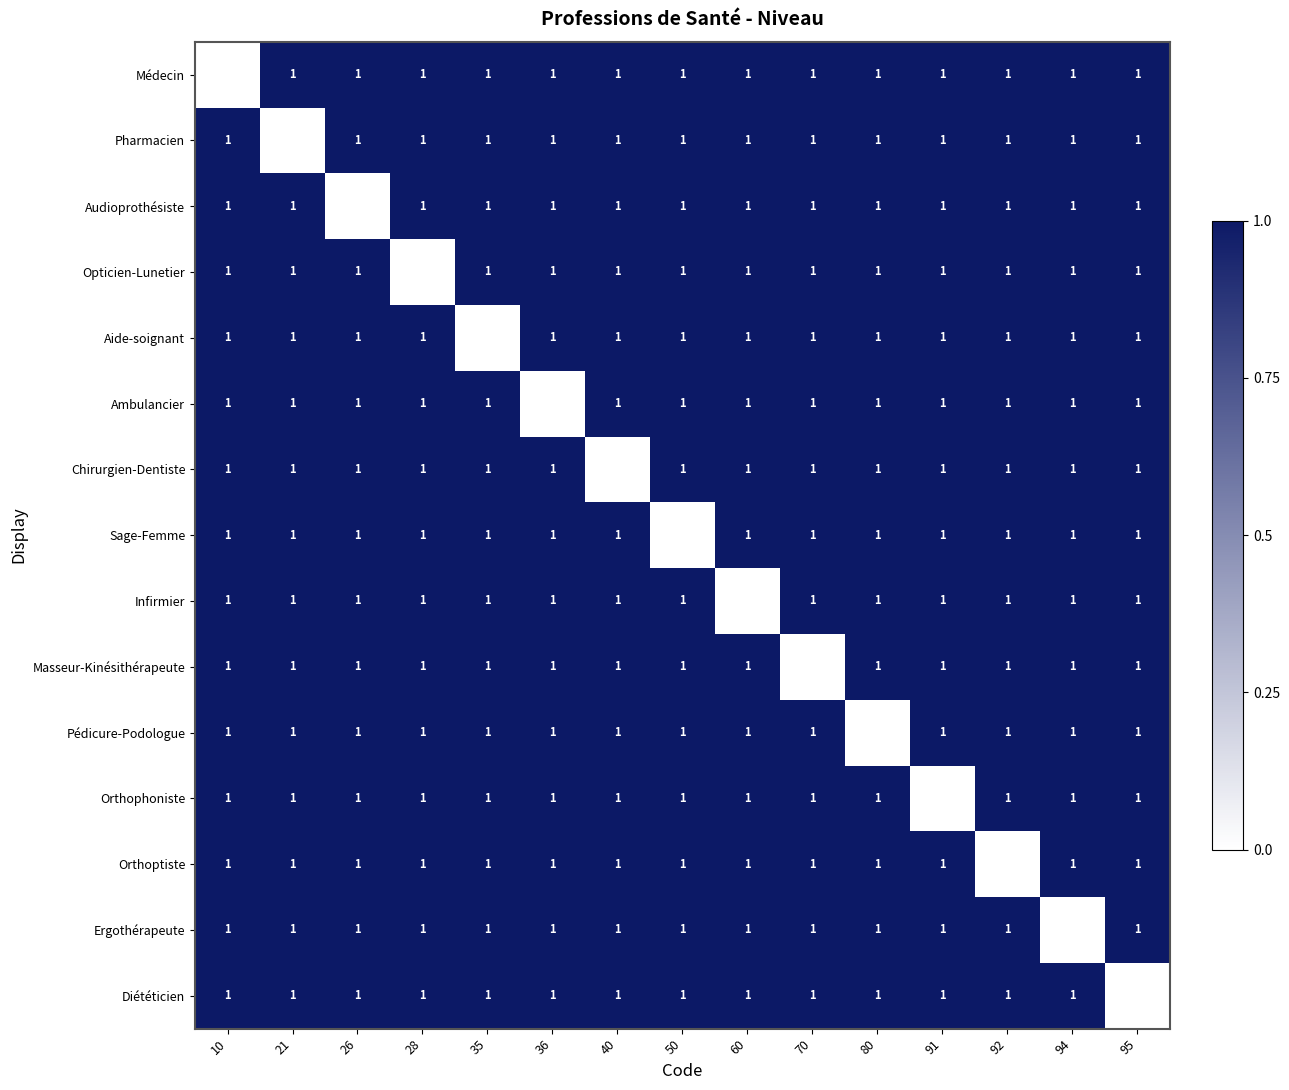

The value of Diététicien at 35 is 0. True or false?

False